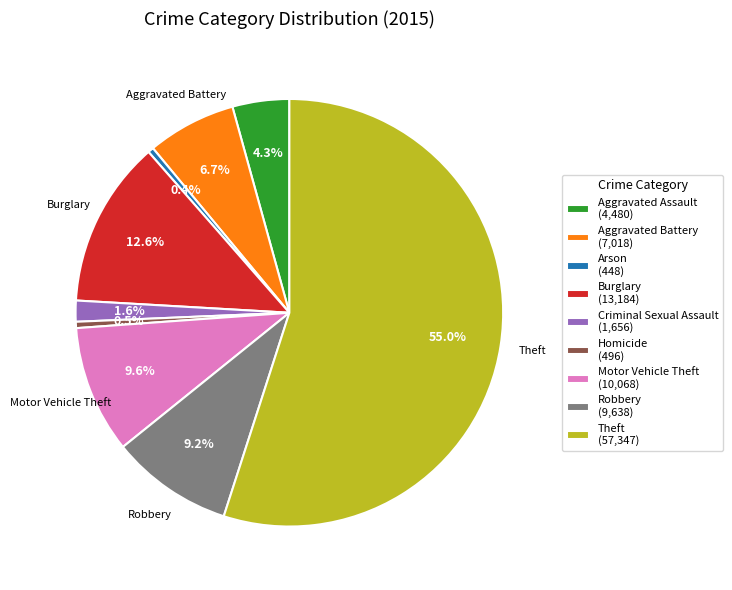

Does any single category account for the majority?

Yes